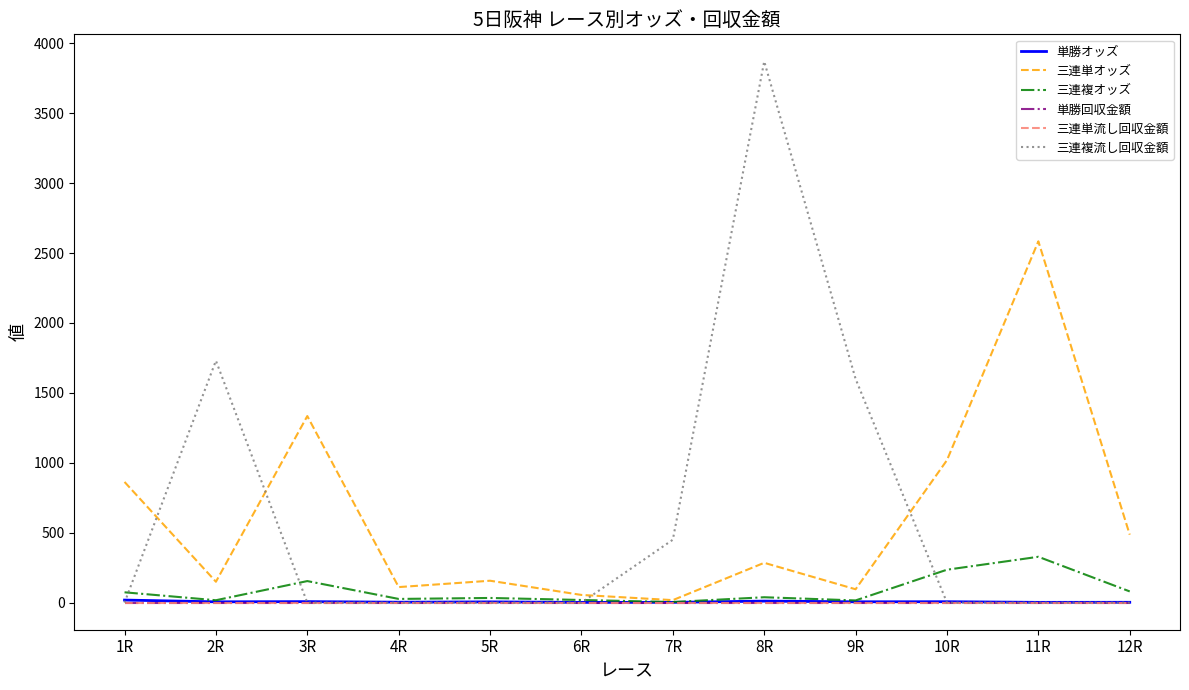

Reading left to right, list all the values displayed in this chart.

単勝オッズ: 1R=18.5	2R=6.0	3R=7.4	4R=3.3	5R=5.6	6R=2.0	7R=2.1	8R=11.2	9R=6.2	10R=6.8	11R=2.2	12R=2.6
三連単オッズ: 1R=863.1	2R=149.6	3R=1334.2	4R=111.3	5R=156.8	6R=55.2	7R=18.1	8R=284.9	9R=95.8	10R=1018.9	11R=2583.6	12R=485.9
三連複オッズ: 1R=74.0	2R=17.3	3R=154.3	4R=26.6	5R=33.6	6R=19.1	7R=4.5	8R=38.7	9R=16.0	10R=235.6	11R=328.0	12R=80.3
単勝回収金額: 1R=0.0	2R=0.0	3R=0.0	4R=0.0	5R=0.0	6R=0.0	7R=0.0	8R=0.0	9R=0.0	10R=0.0	11R=0.0	12R=0.0
三連単流し回収金額: 1R=0.0	2R=0.0	3R=0.0	4R=0.0	5R=0.0	6R=0.0	7R=0.0	8R=0.0	9R=0.0	10R=0.0	11R=0.0	12R=0.0
三連複流し回収金額: 1R=0.0	2R=1730.0	3R=0.0	4R=0.0	5R=0.0	6R=0.0	7R=450.0	8R=3870.0	9R=1600.0	10R=0.0	11R=0.0	12R=0.0